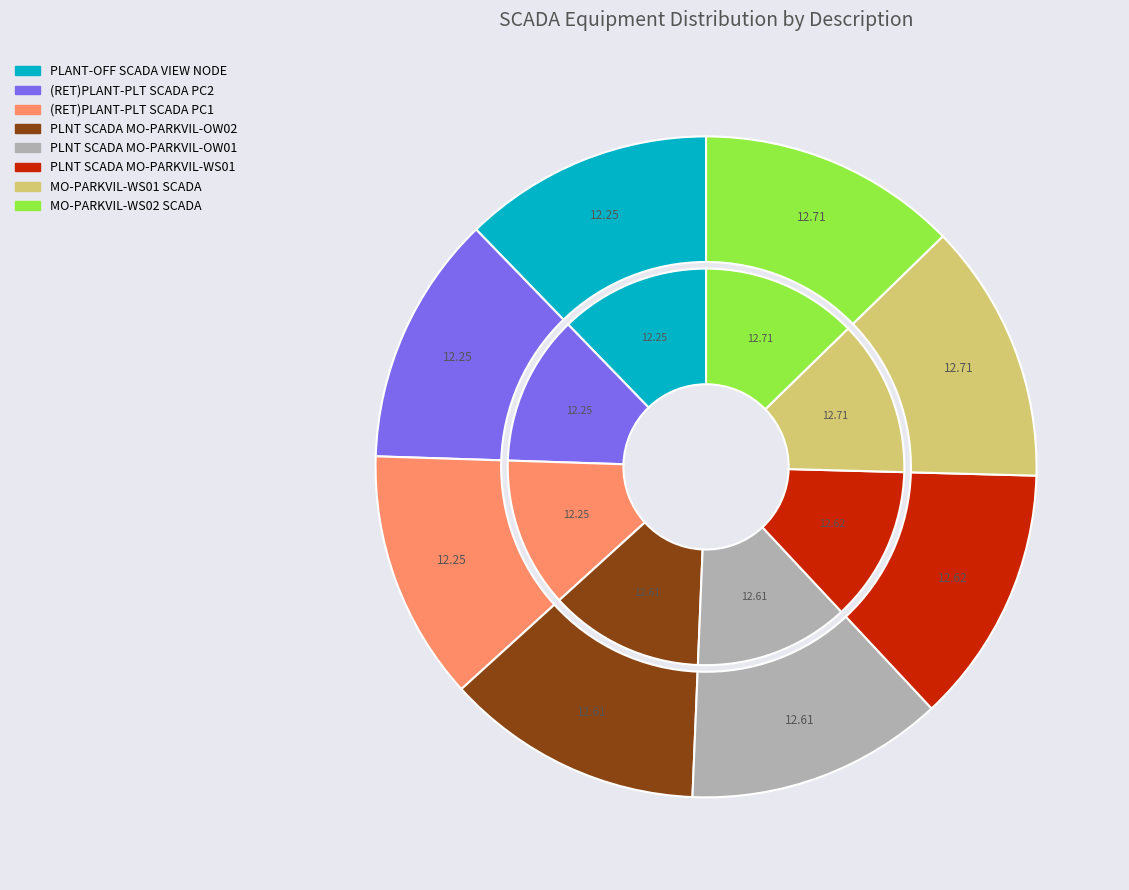

Is there any slice that represents more than half of the pie?

No